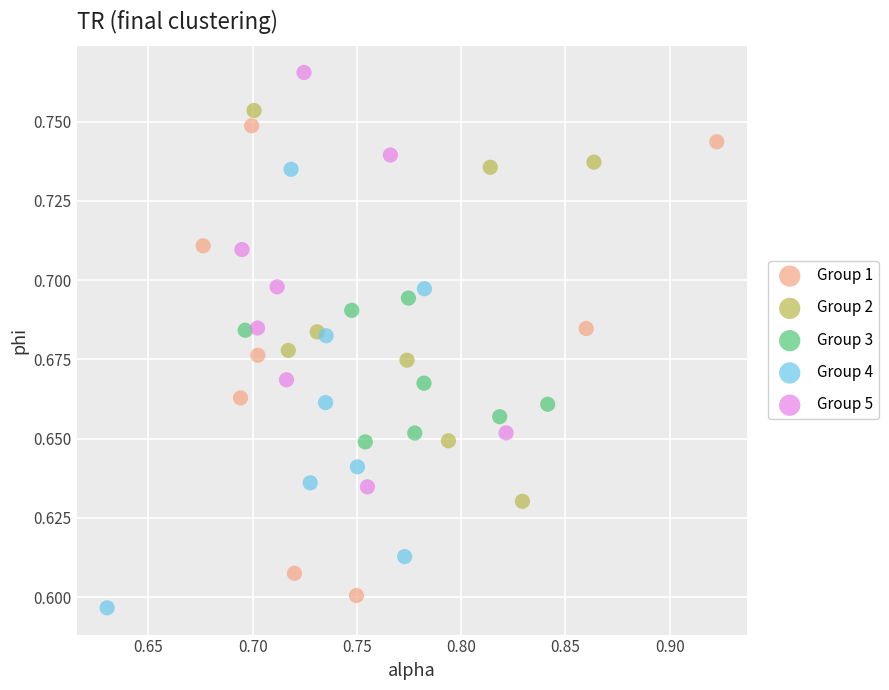

Which series reaches the minimum Y coordinate?

Group 4